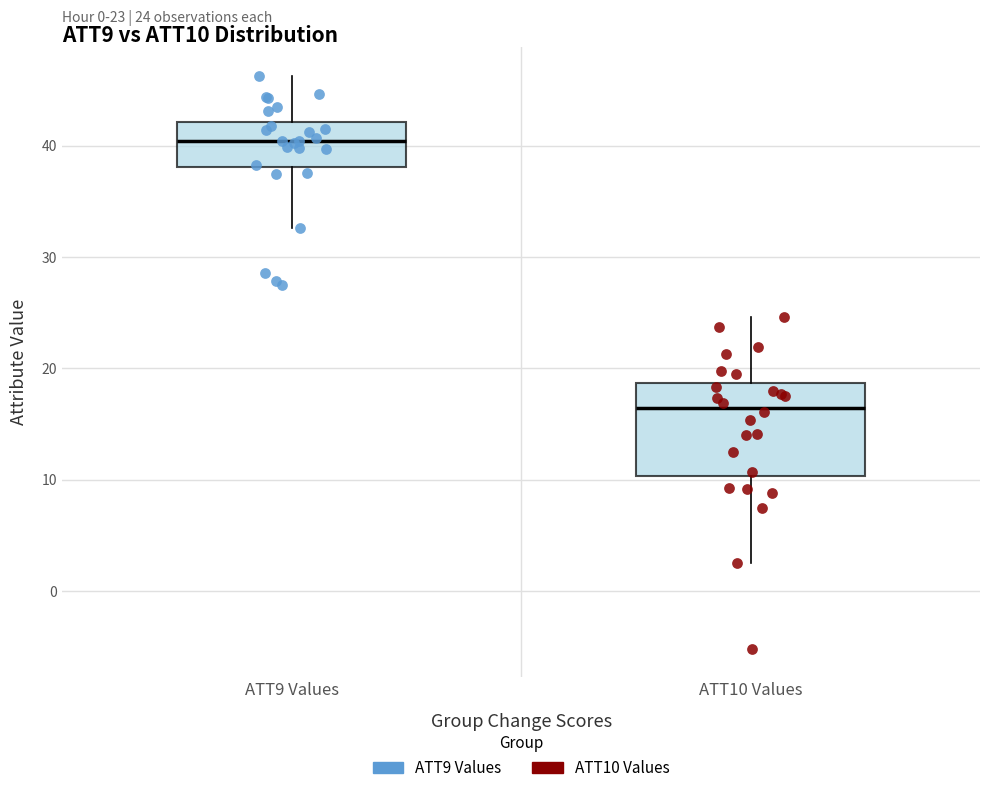

Comparing the boxes themselves (not the whiskers), which one is the tallest?

ATT10 Values